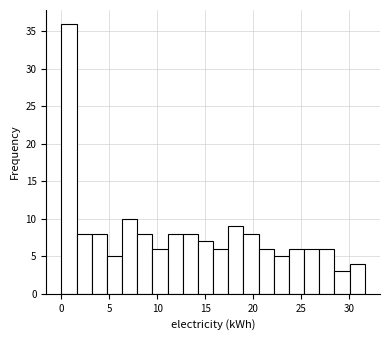

Around what value on the x-axis is the tallest bar? Give the approximate position of its centre, as read against the axis.

1.0